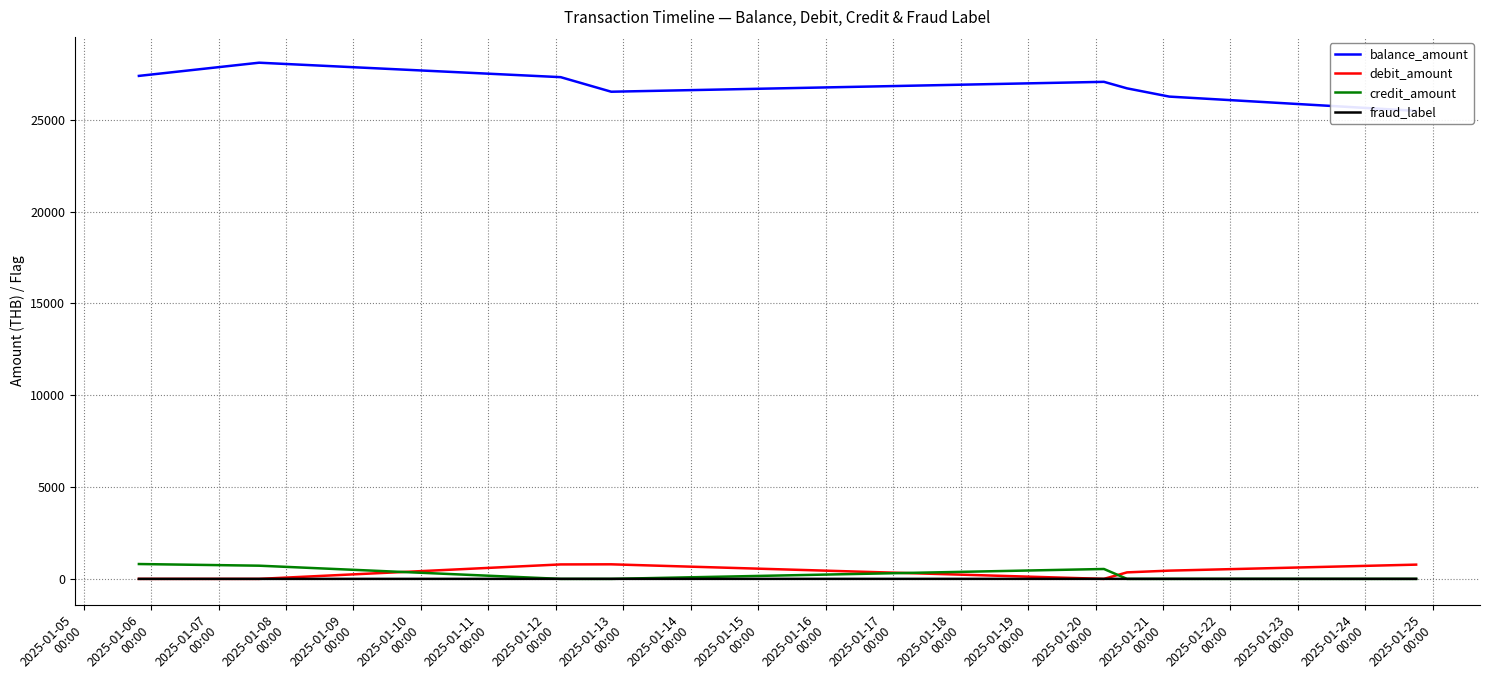

Which series ends up on top after the final intersection of debit_amount and credit_amount?

debit_amount